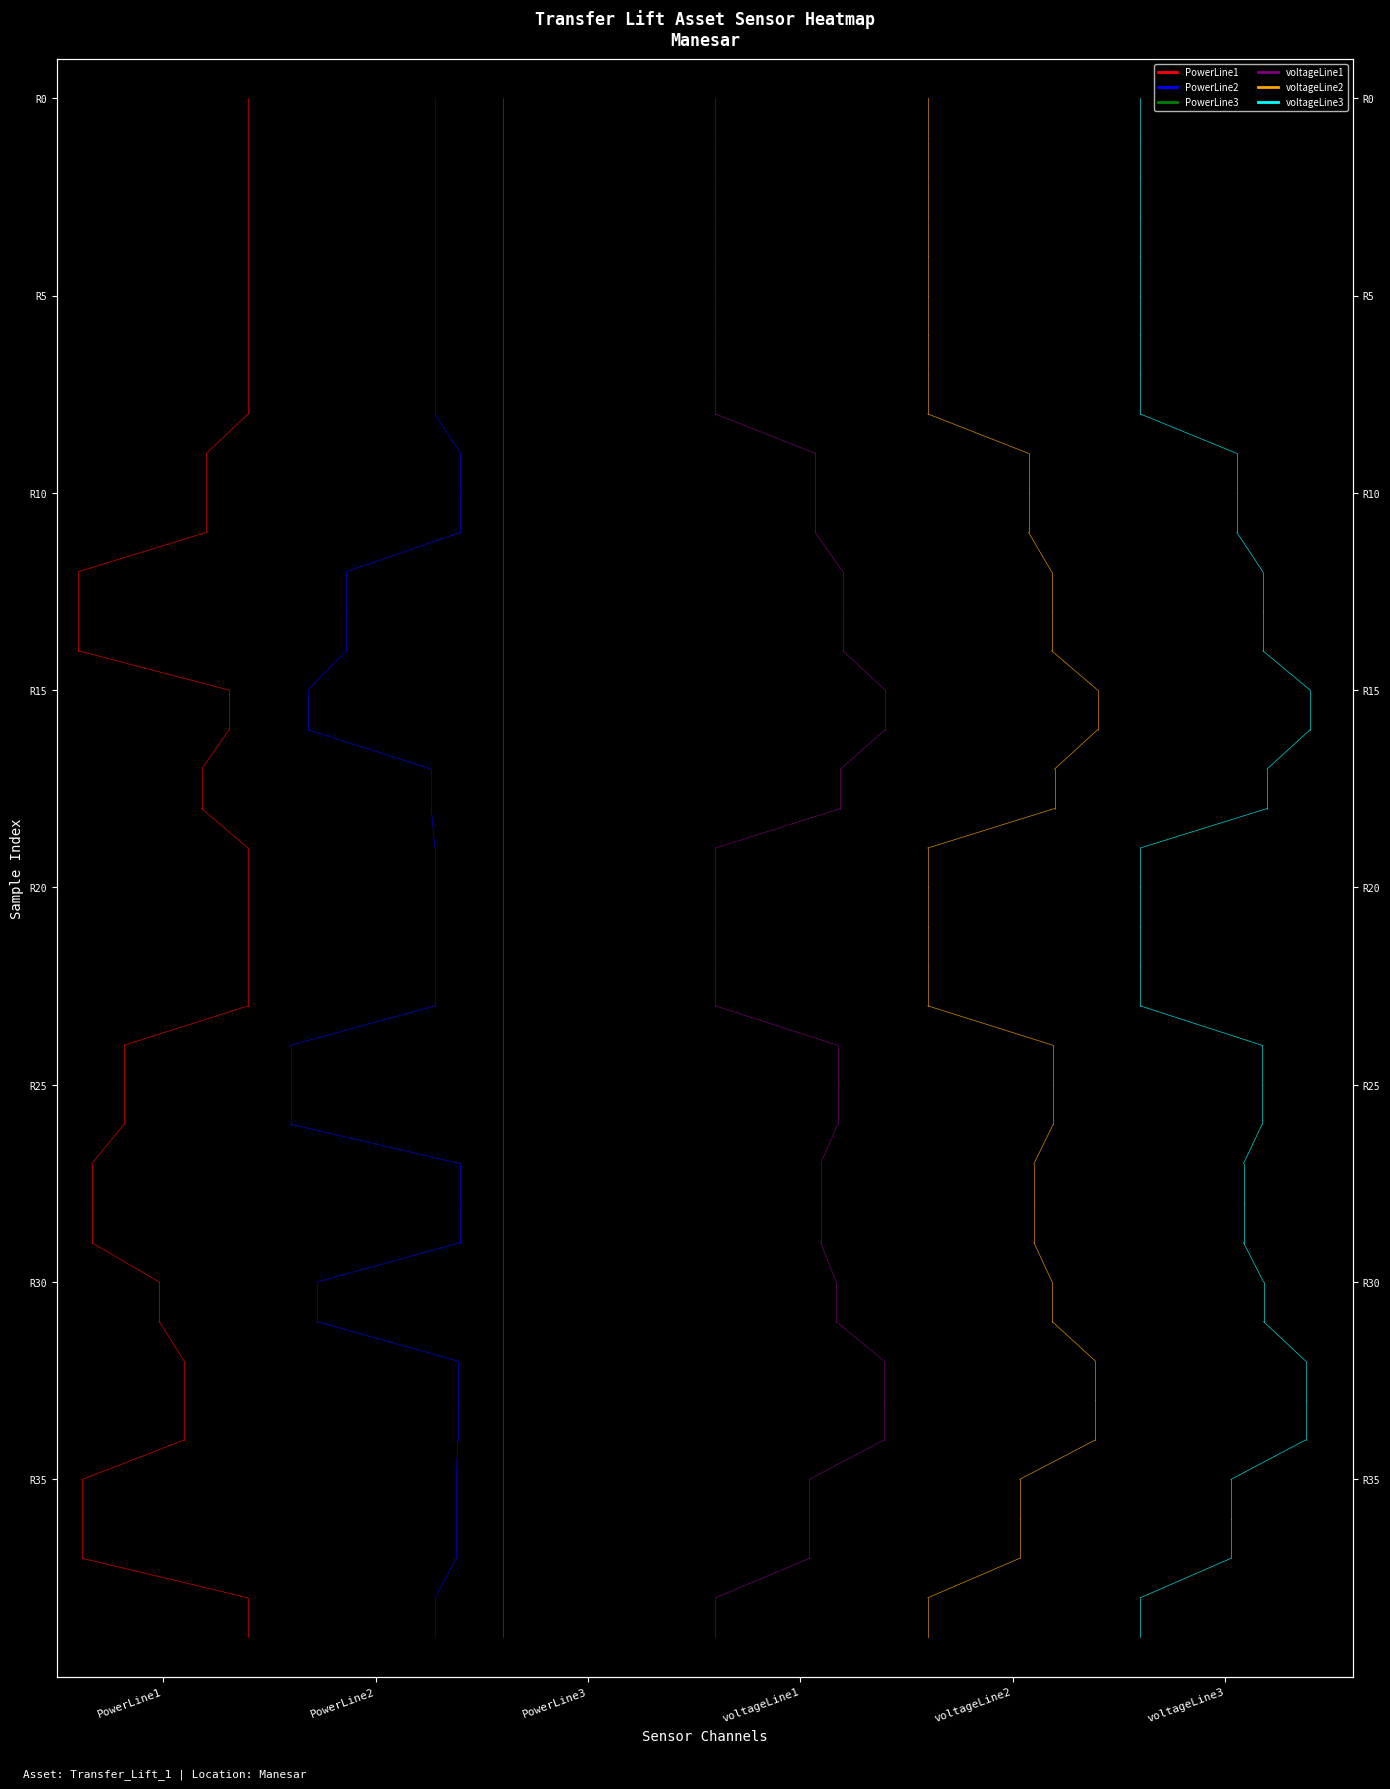

Which series has the largest total across all categories?

PowerLine1